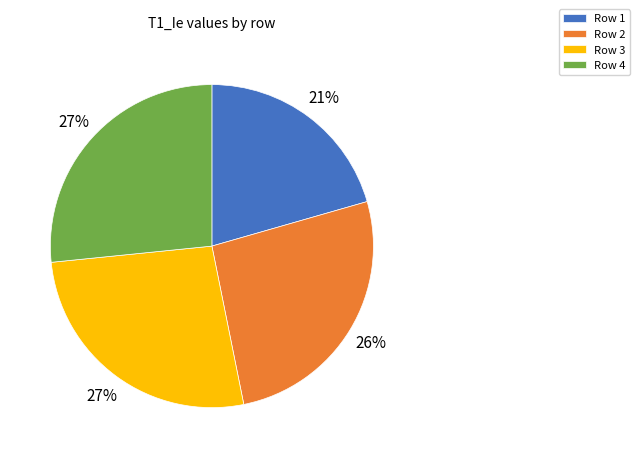

Is it true that Row 3 is 12% of the pie?

False